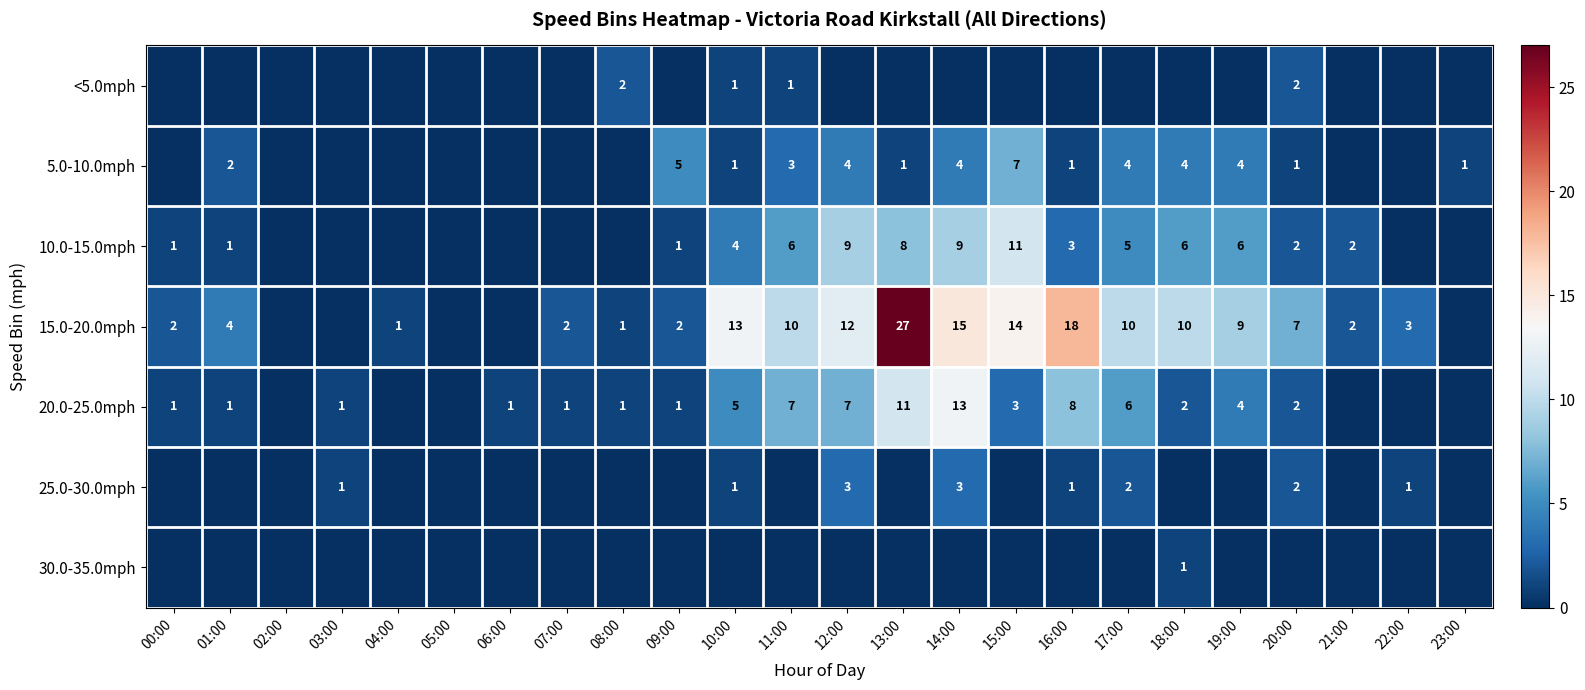

Between 23:00 and 08:00, which is larger?

08:00